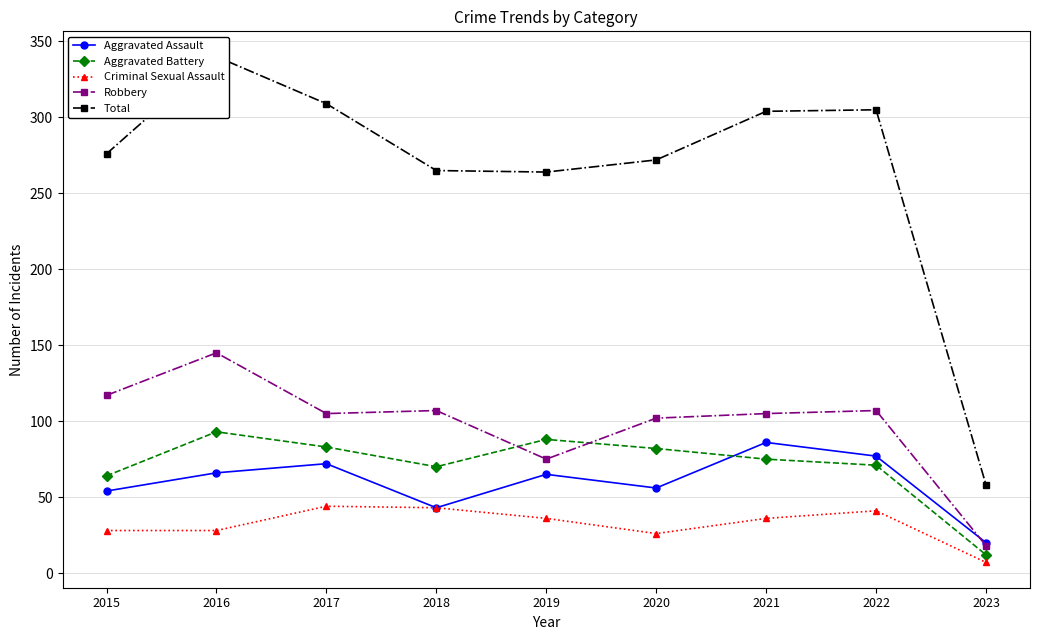

How many data points does each series have?

9